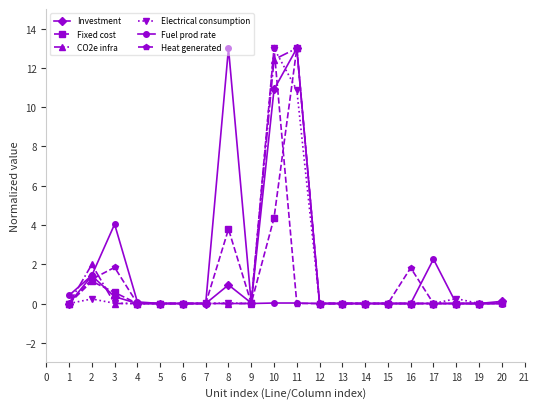

At which label is Fixed cost closest to 6?

10